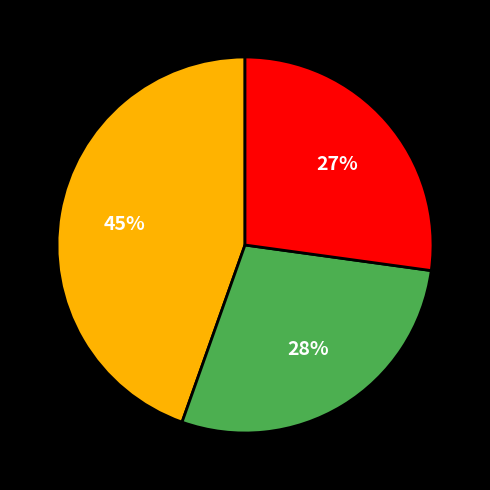

To the nearest percent, what is the average slice percentage?

33%